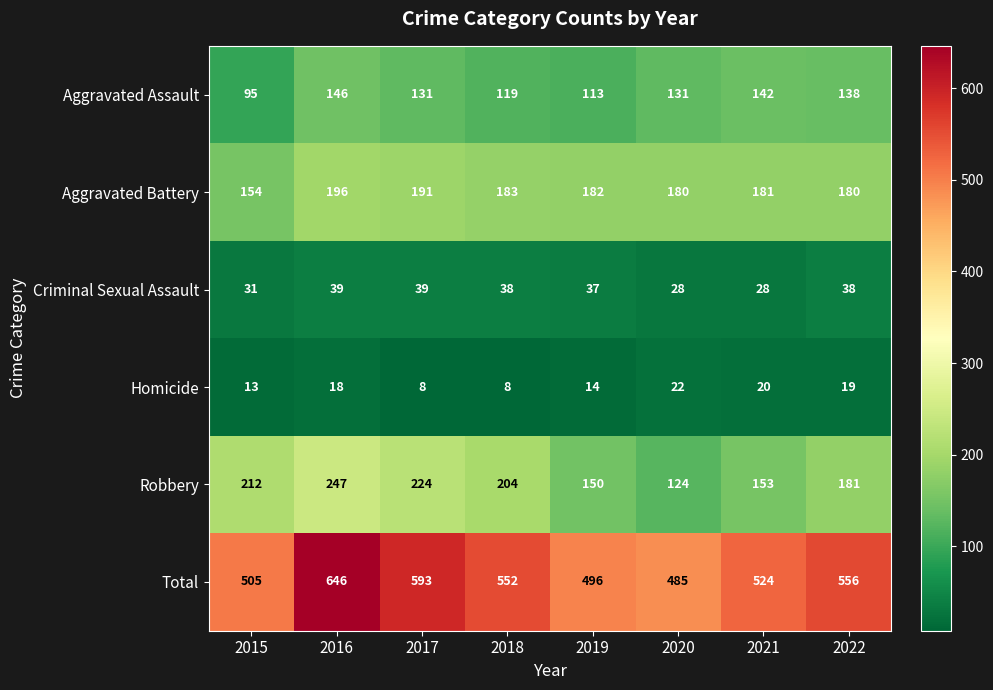

What is the approximate value of Robbery at 2016?

247